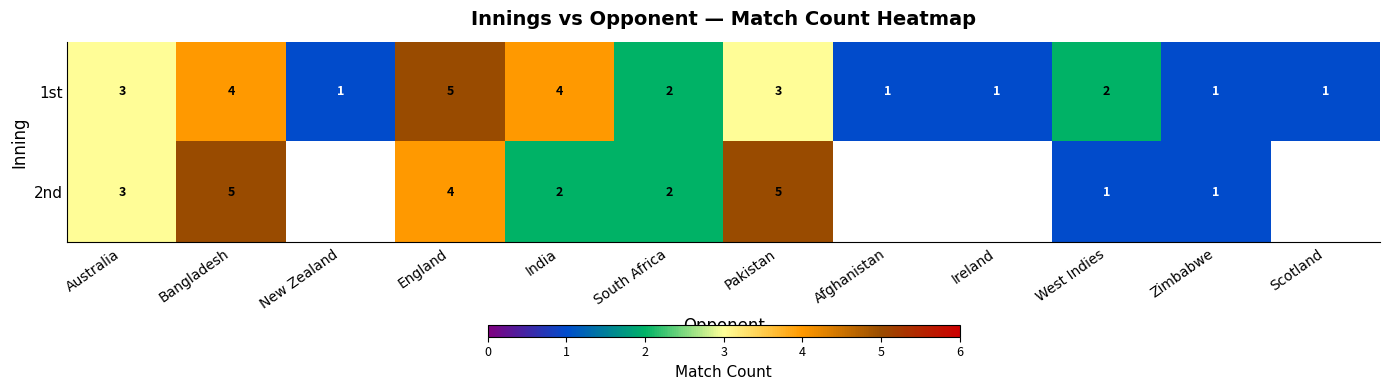

What is the total value across all series at Australia?

6